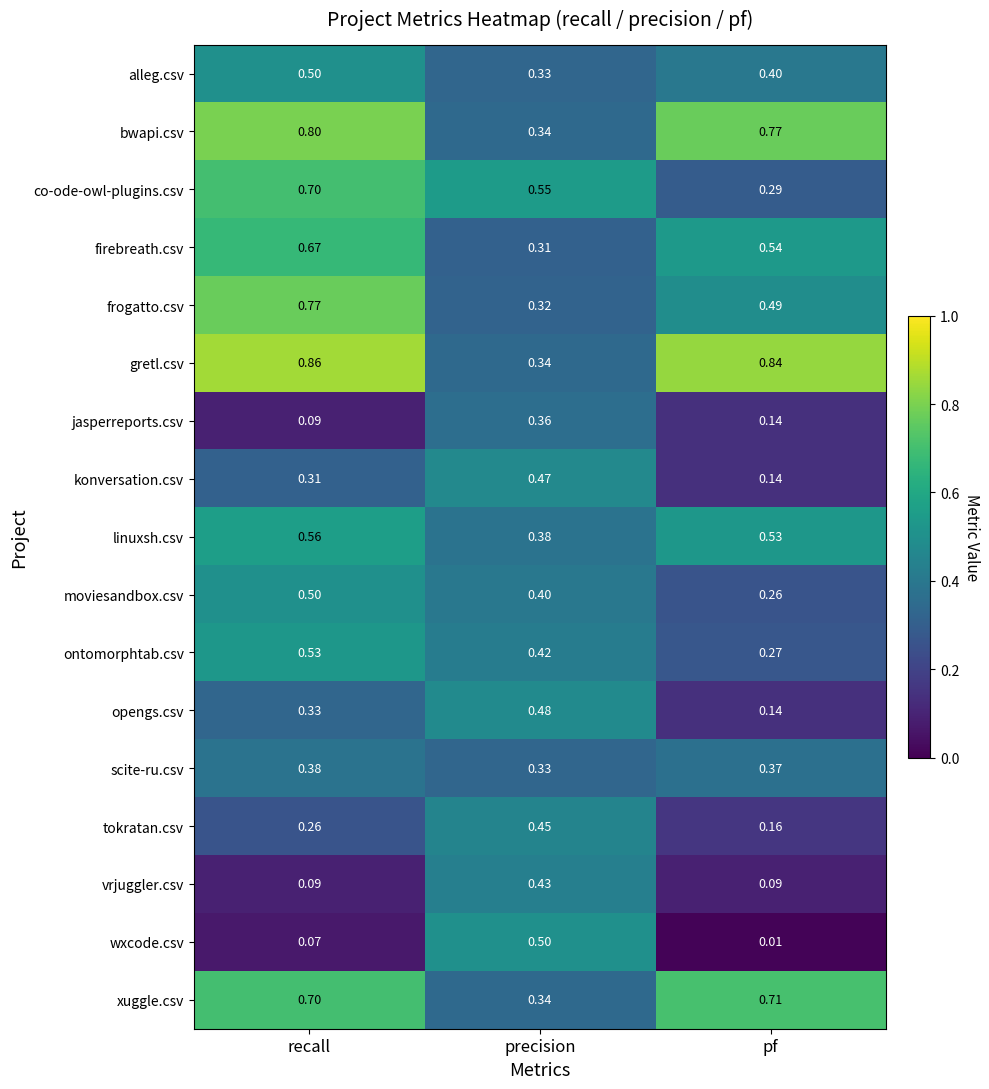

At which category is the sum across all series the highest?

recall